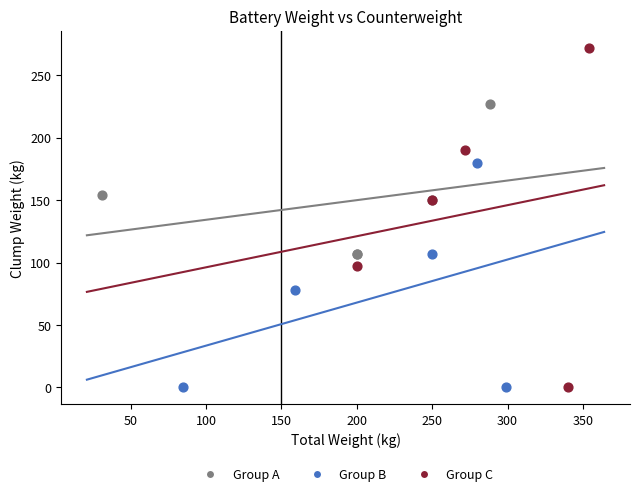

What are all the series names shown in the legend?

Group A, Group B, Group C